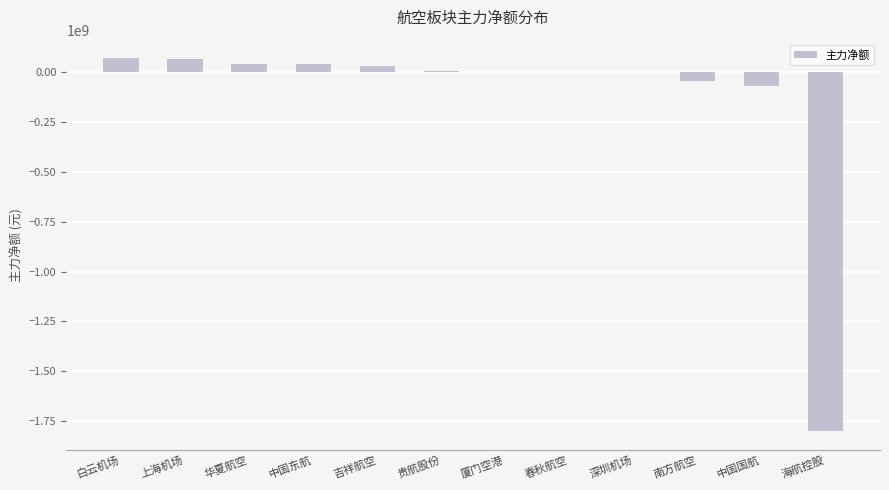

What is the maximum value shown in the chart?

69103300